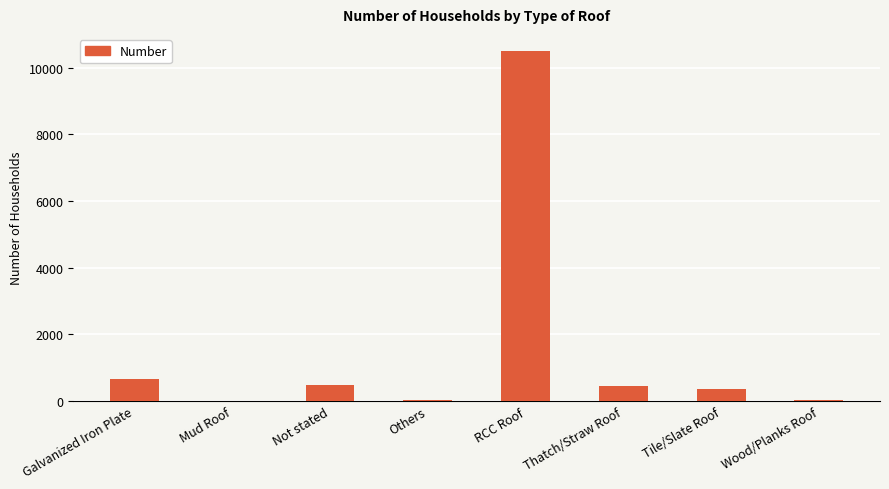

Which label corresponds to the largest value in the chart?

RCC Roof